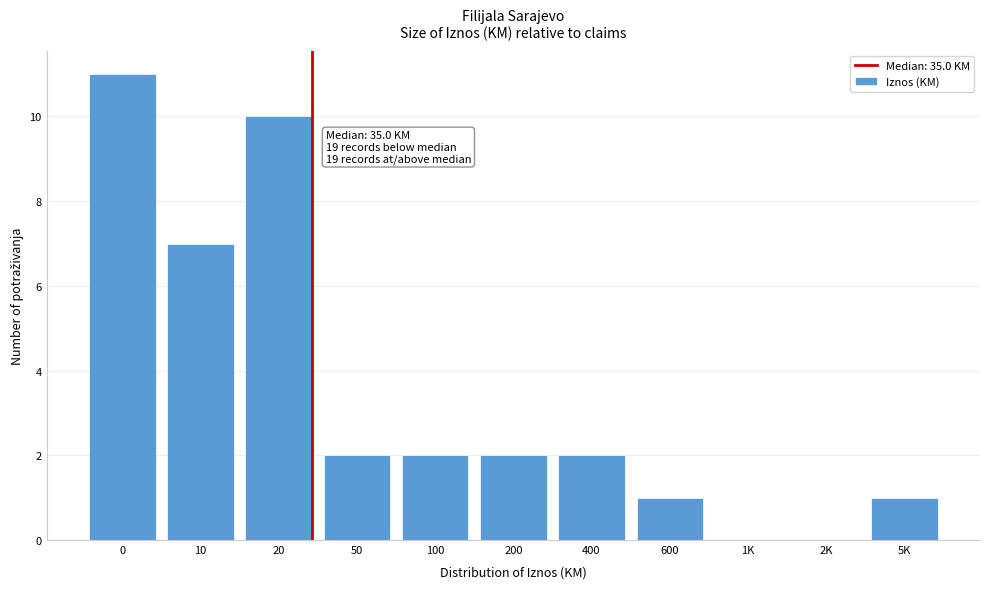

Reading right to left, transcribe all the data shown in this chart.

5K=1	2K=0	1K=0	600=1	400=2	200=2	100=2	50=2	20=10	10=7	0=11